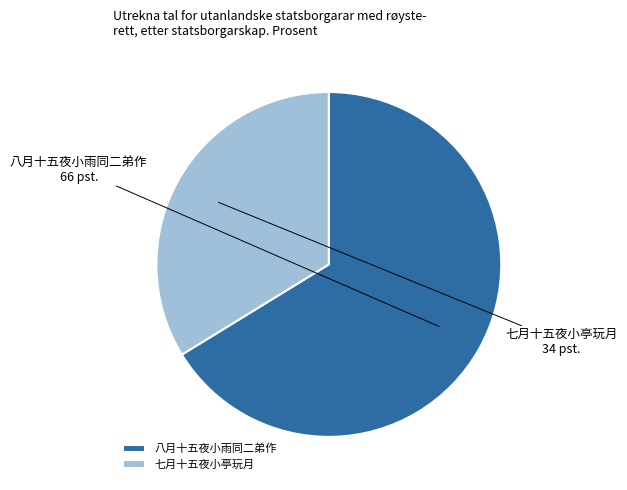

What is the smallest slice in the pie chart?

七月十五夜小亭玩月